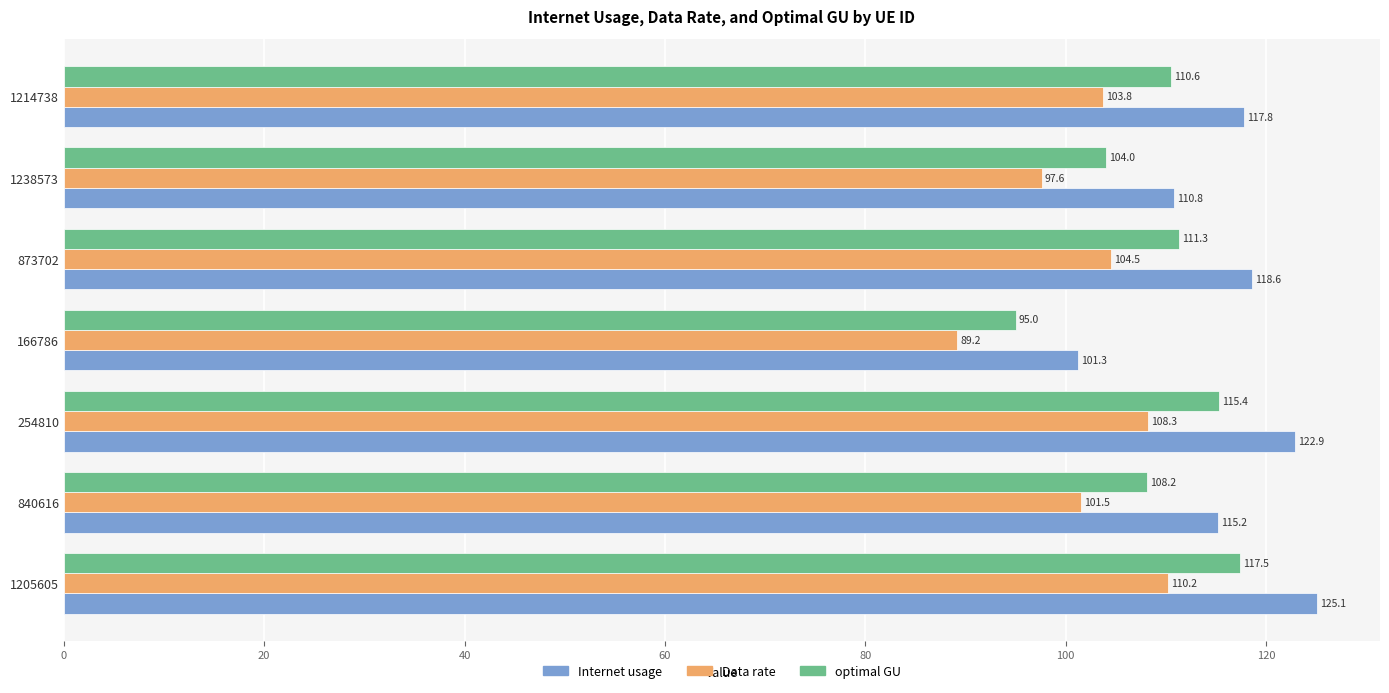

List the series in order of their peak value, highest first.

Internet usage, optimal GU, Data rate